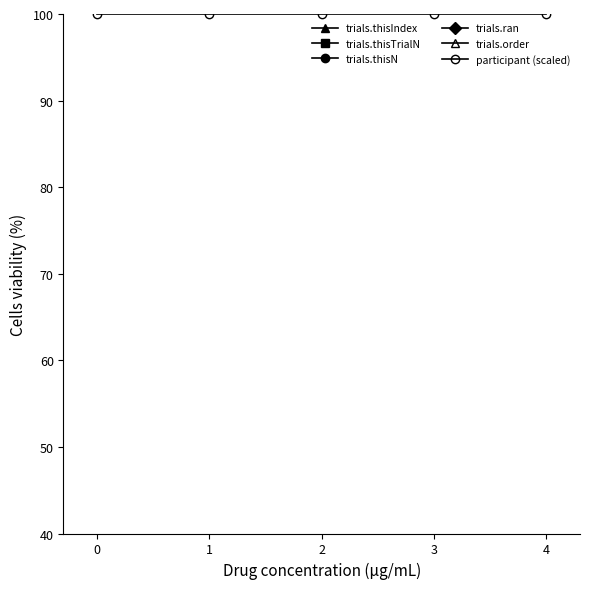

Which series has the largest range (max minus min)?

trials.thisIndex